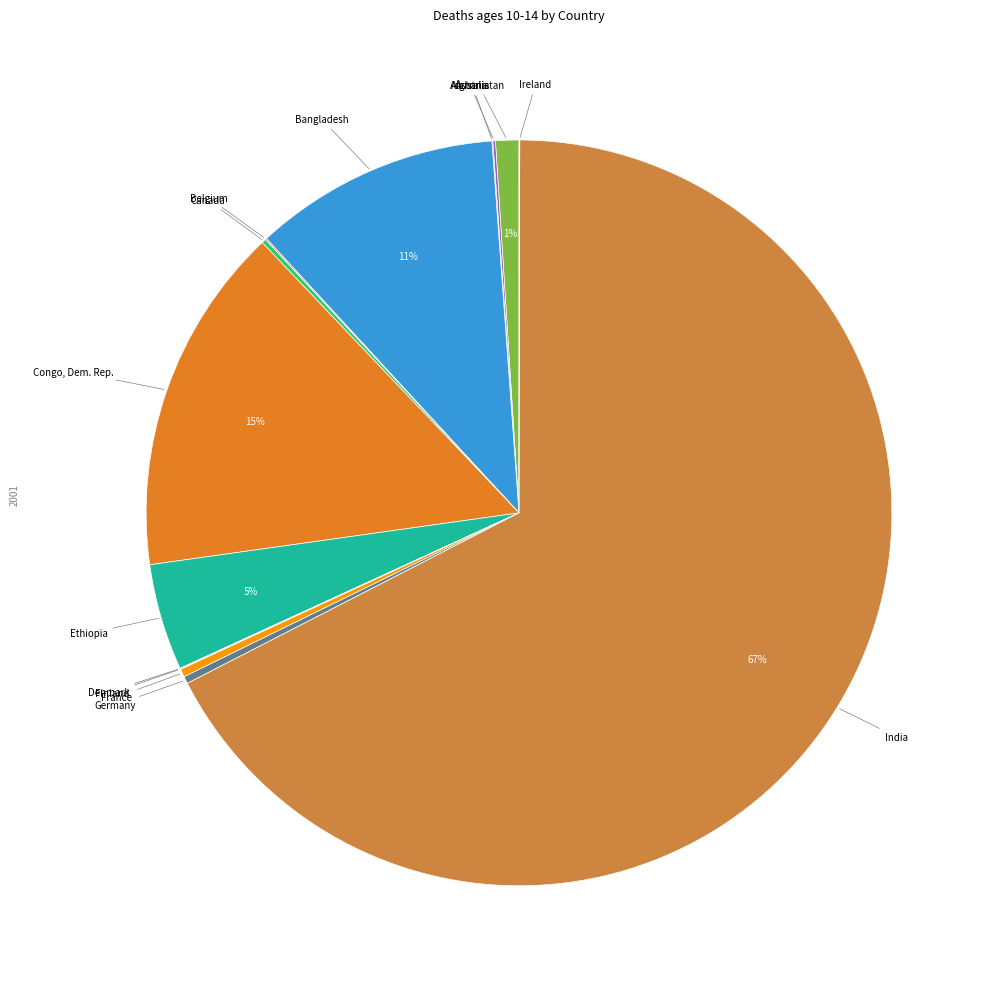

Rank the categories by value from highest to lowest.

India, Congo, Dem. Rep., Bangladesh, Ethiopia, Afghanistan, France, Germany, Canada, Australia, Belgium, Austria, Ireland, Finland, Denmark